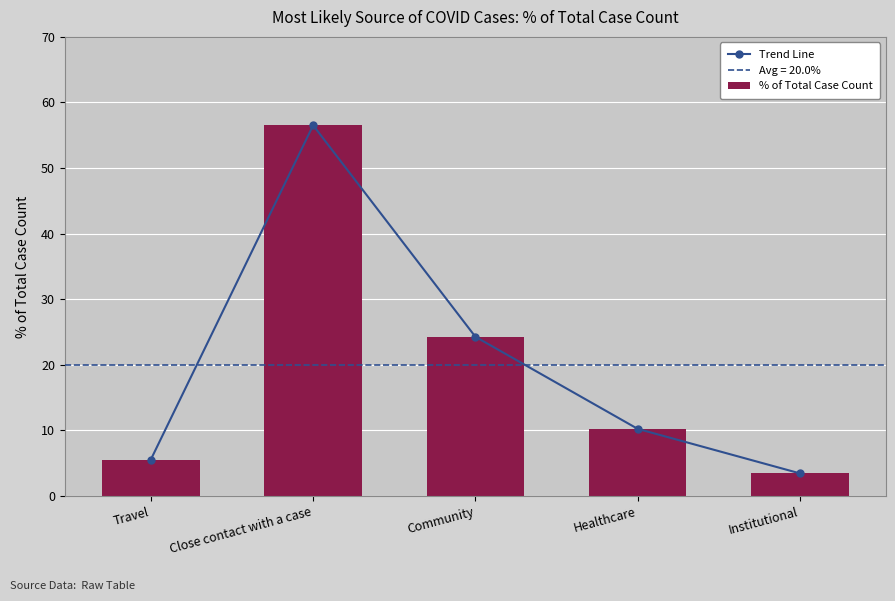

What is the label of the 1st bar from the left?

Travel